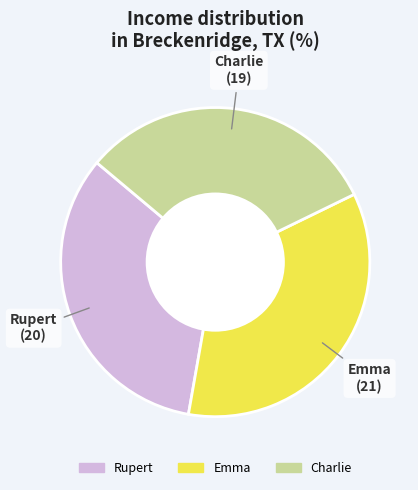

Does any single category account for the majority?

No